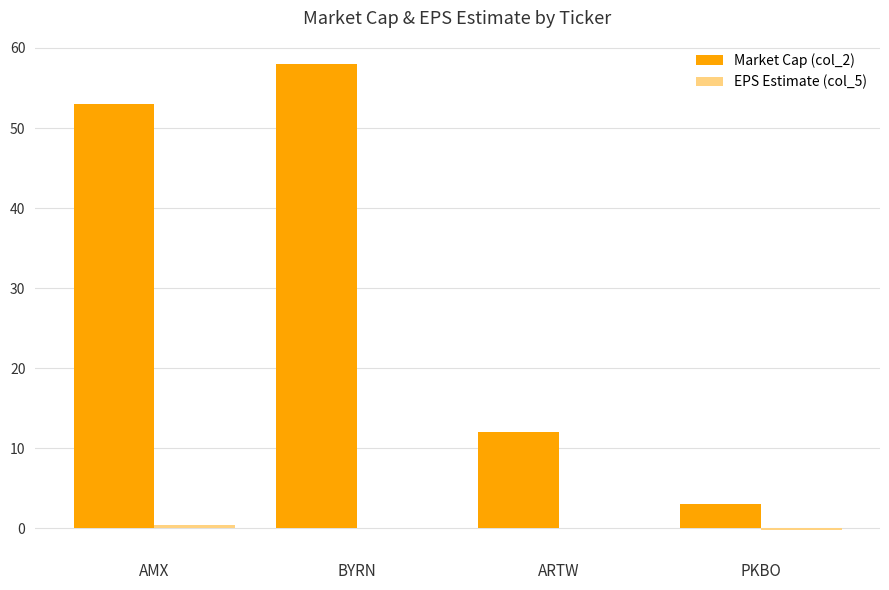

What is the sum of all Market Cap (col_2) values?

126.0